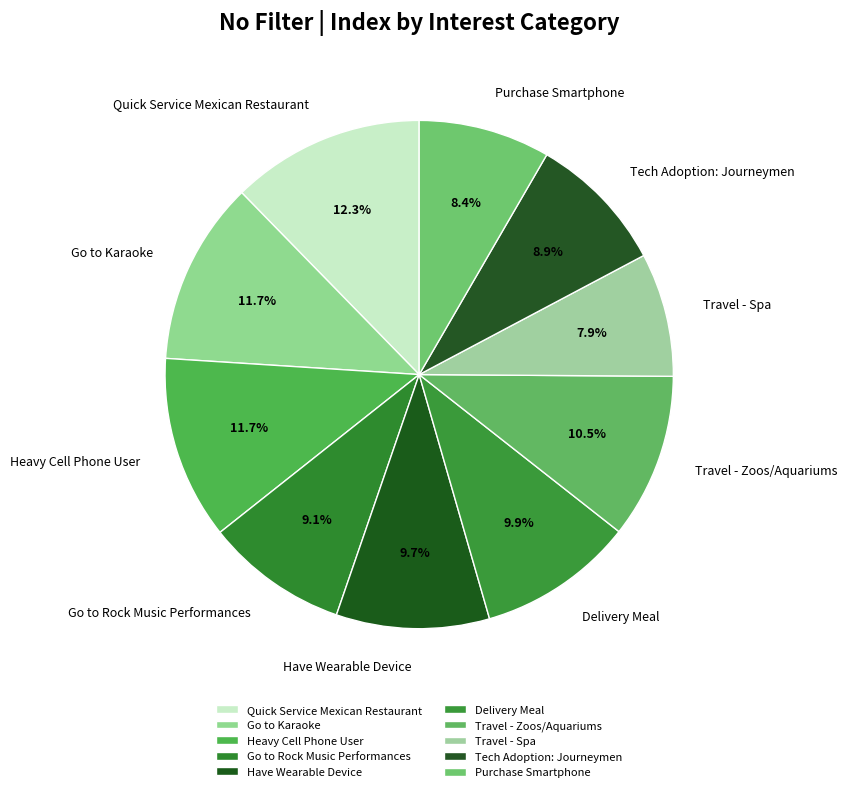

Between Go to Karaoke and Travel - Zoos/Aquariums, which is larger?

Go to Karaoke